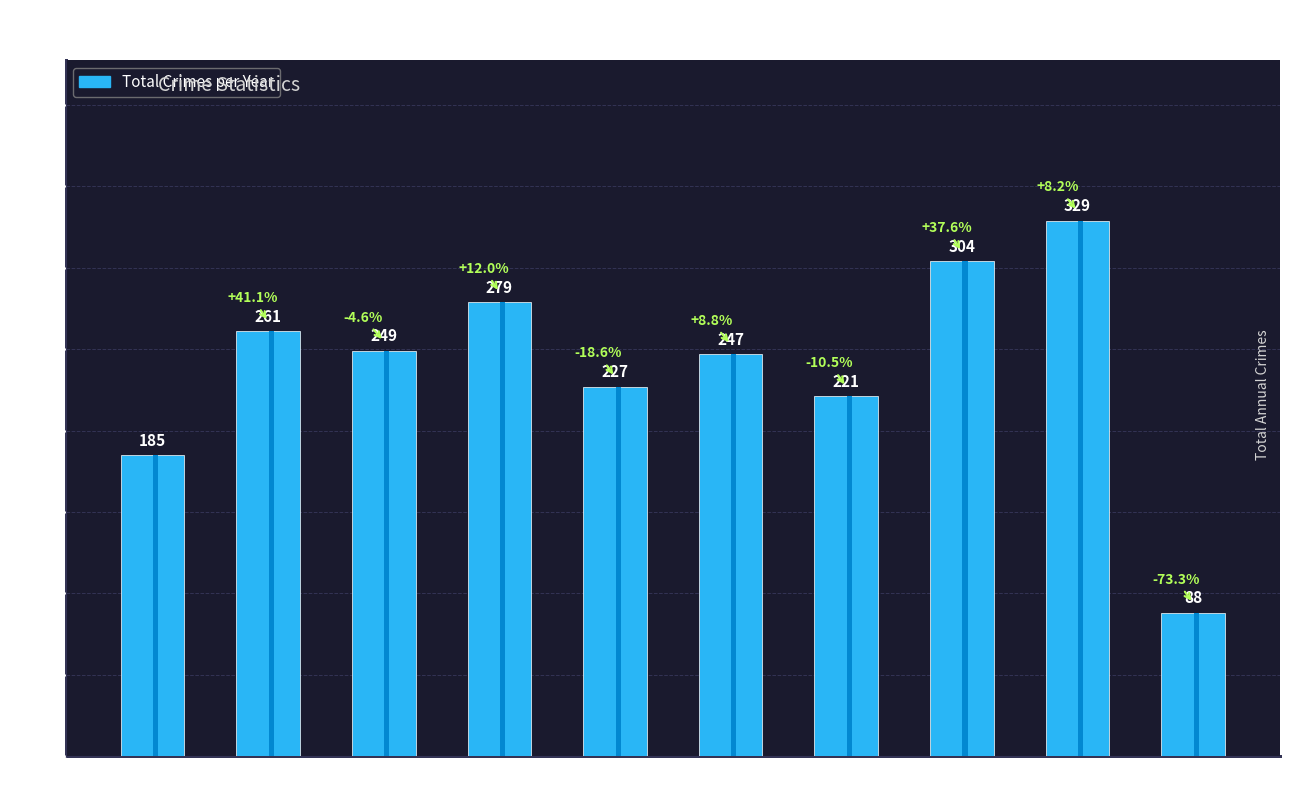

At which category is the sum across all series the highest?

2023